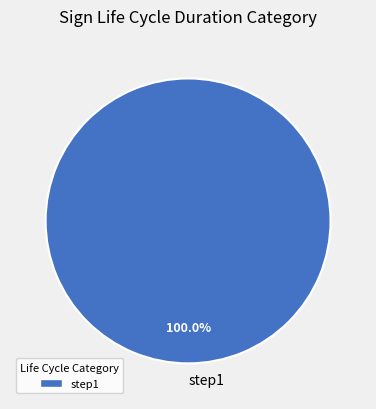

Is there any slice that represents more than half of the pie?

Yes